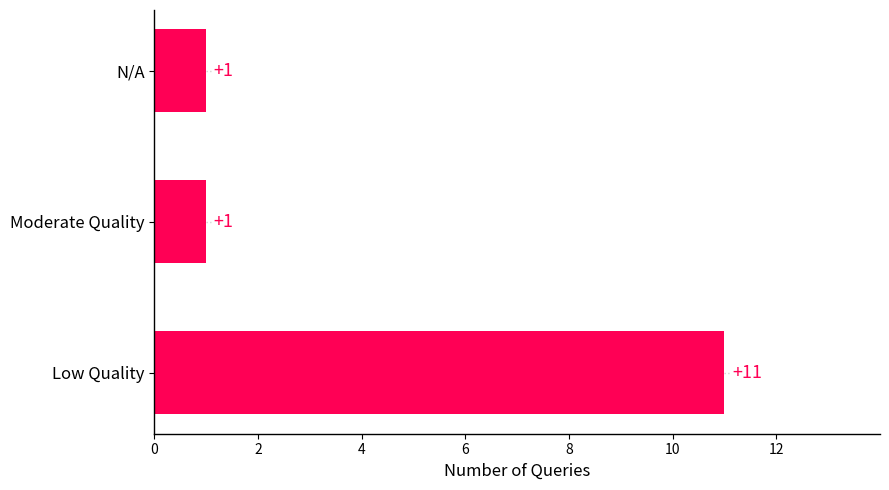

Between Low Quality and N/A, which is larger?

Low Quality